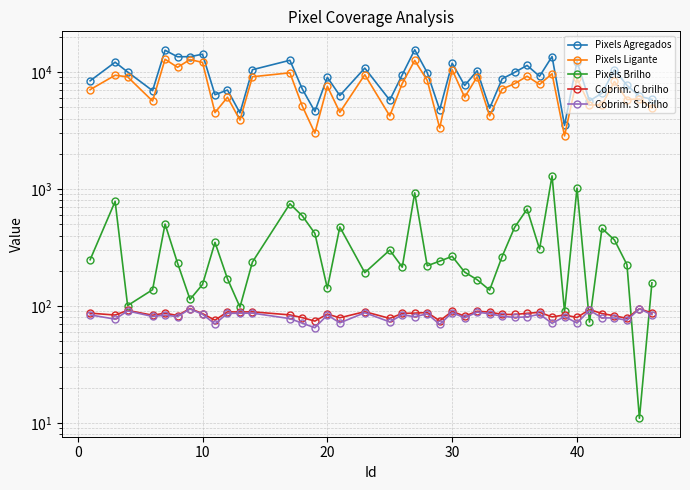

True or false: Cobrim. S brilho and Cobrim. C brilho cross at least once.

False